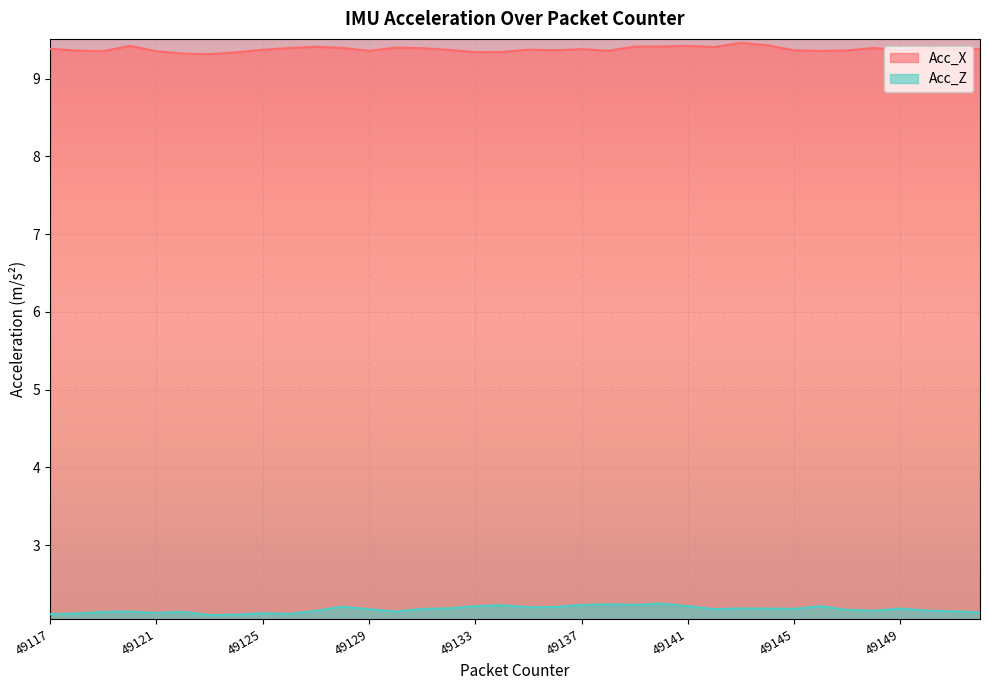

How many categories are shown in the chart?

36